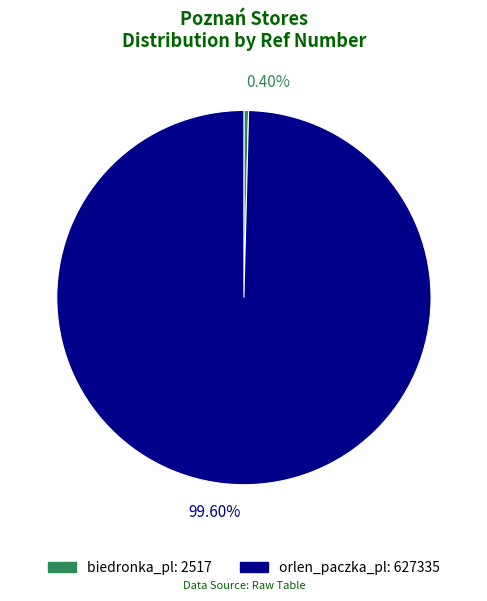

Which category has the biggest portion of the pie?

orlen_paczka_pl